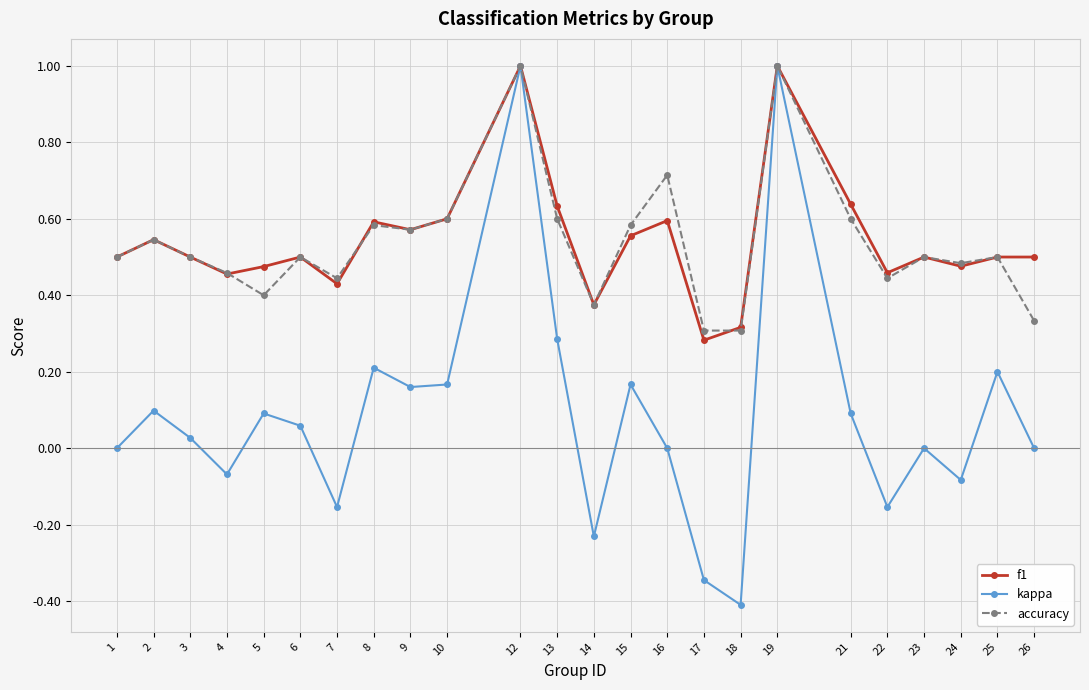

Between 6 and 13, which series saw the biggest shift?

kappa